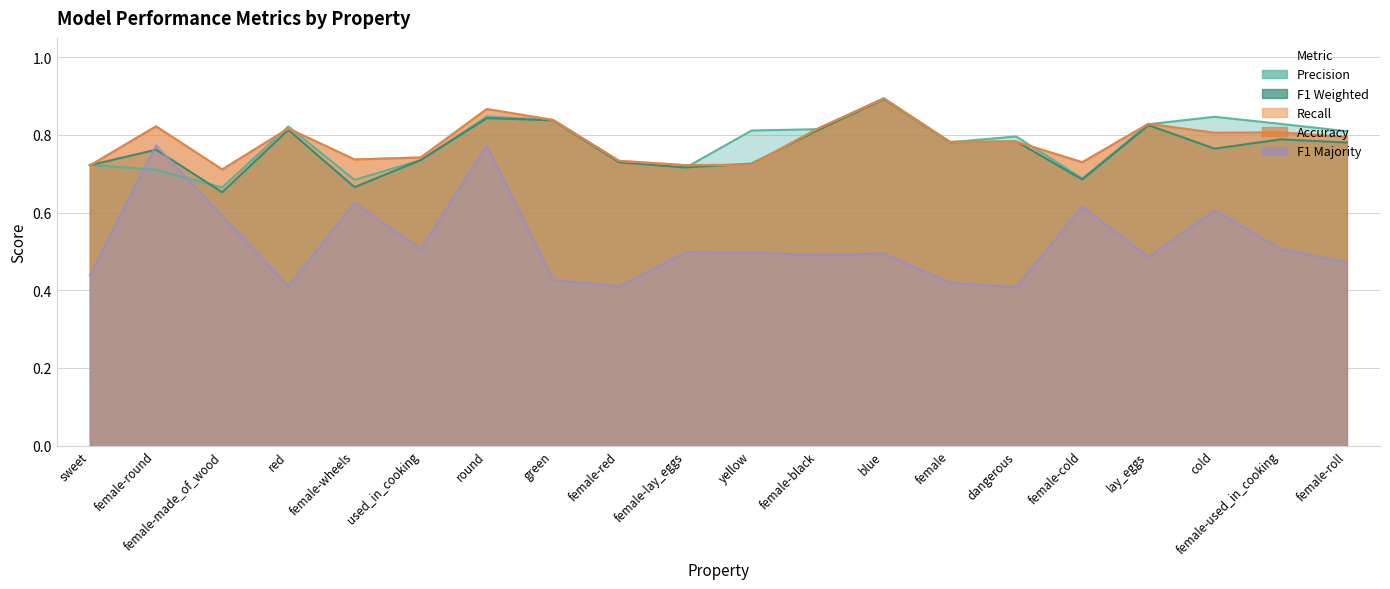

What value does the f1_weighted series have at female-made_of_wood?

0.7